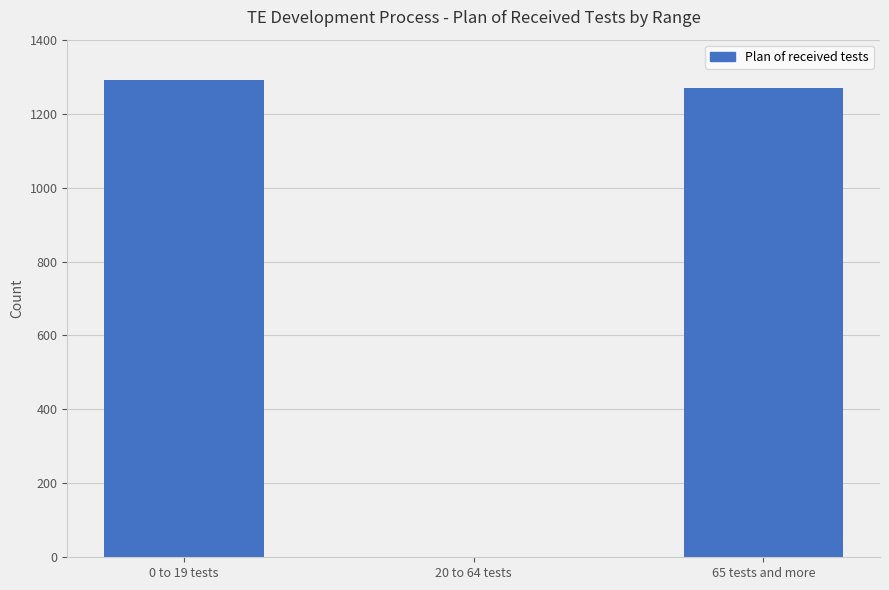

Is it true that the value at 0 to 19 tests is 1290?

True